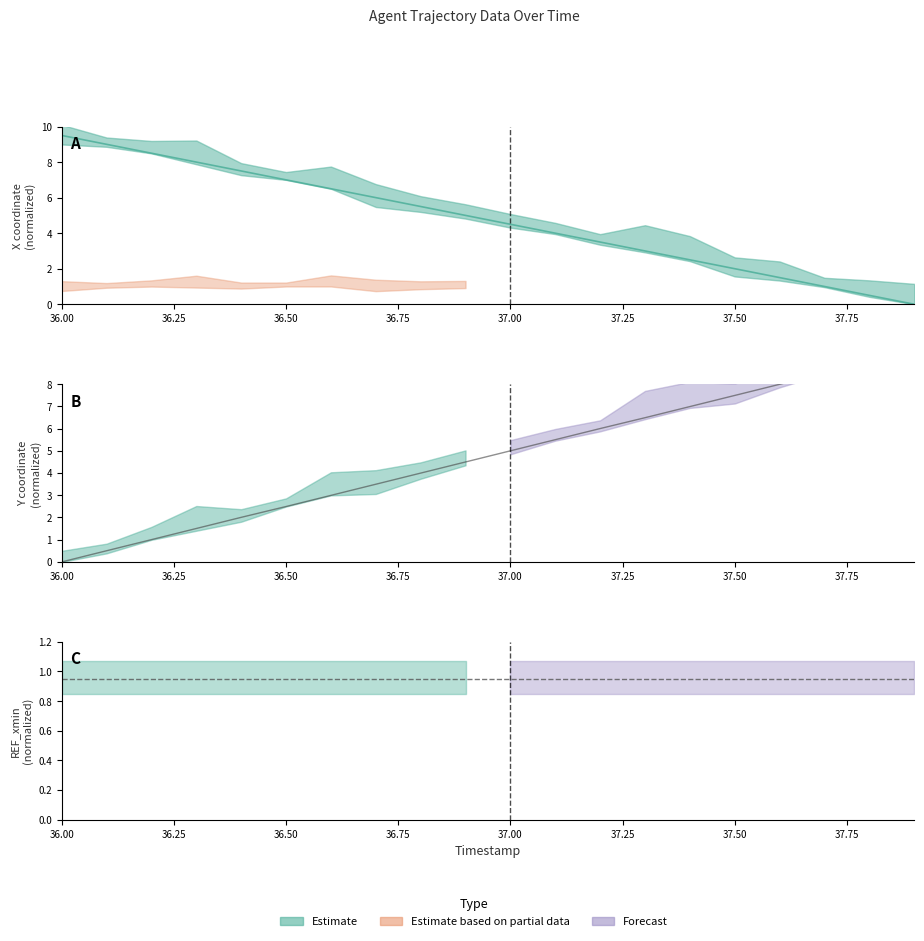

Which series changed the most between 36.2 and 36.4?

Y